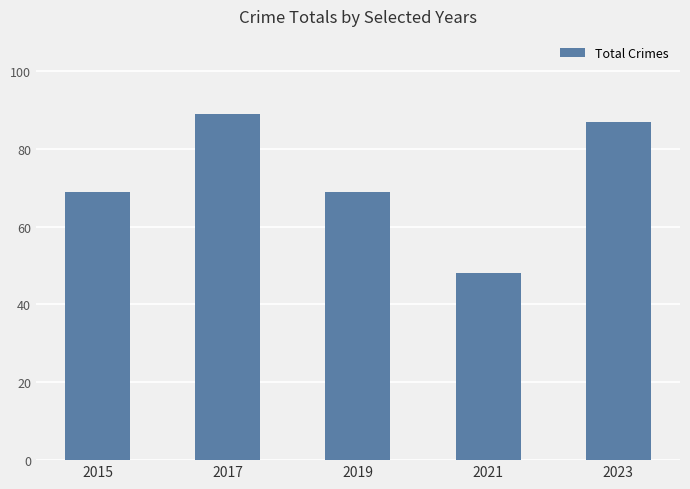

Is it true that the value at 2015 is 16?

False